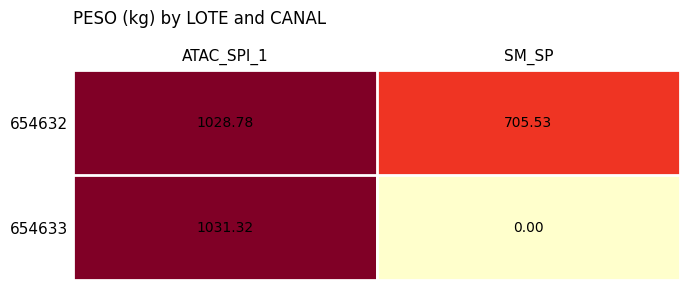

Which series changed the most between ATAC_SPI_1 and SM_SP?

654633